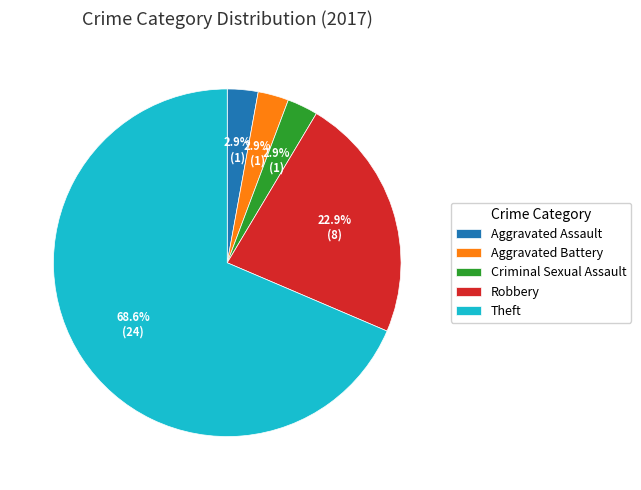

How many slices are in this pie chart?

5